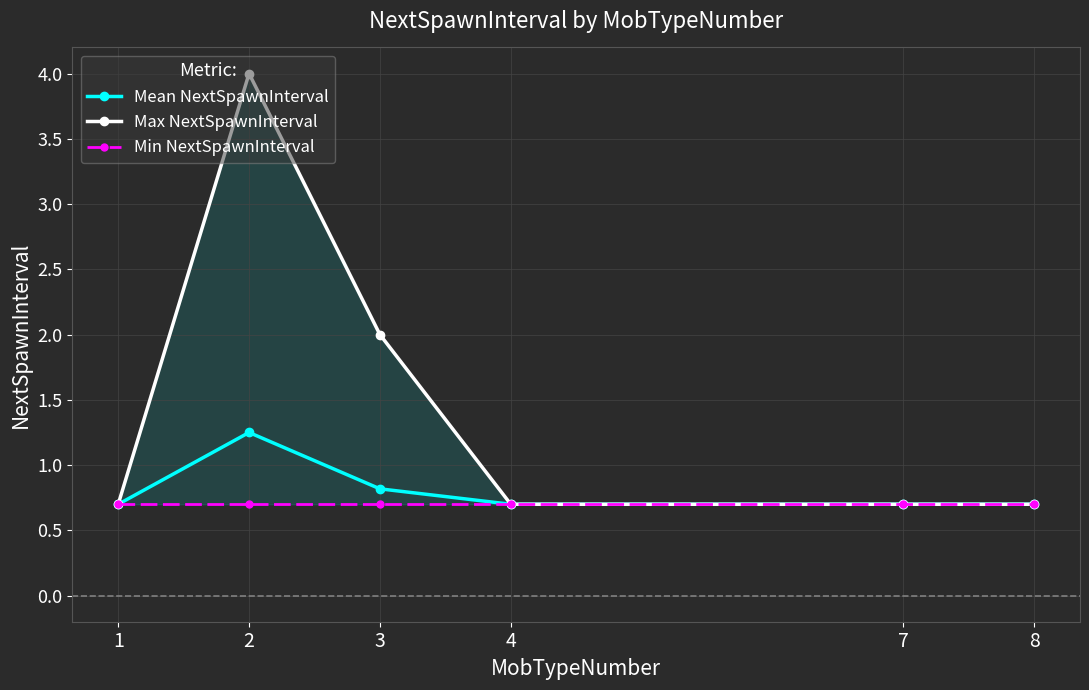

What is the difference between the Max NextSpawnInterval values at 3 and 4?

1.3